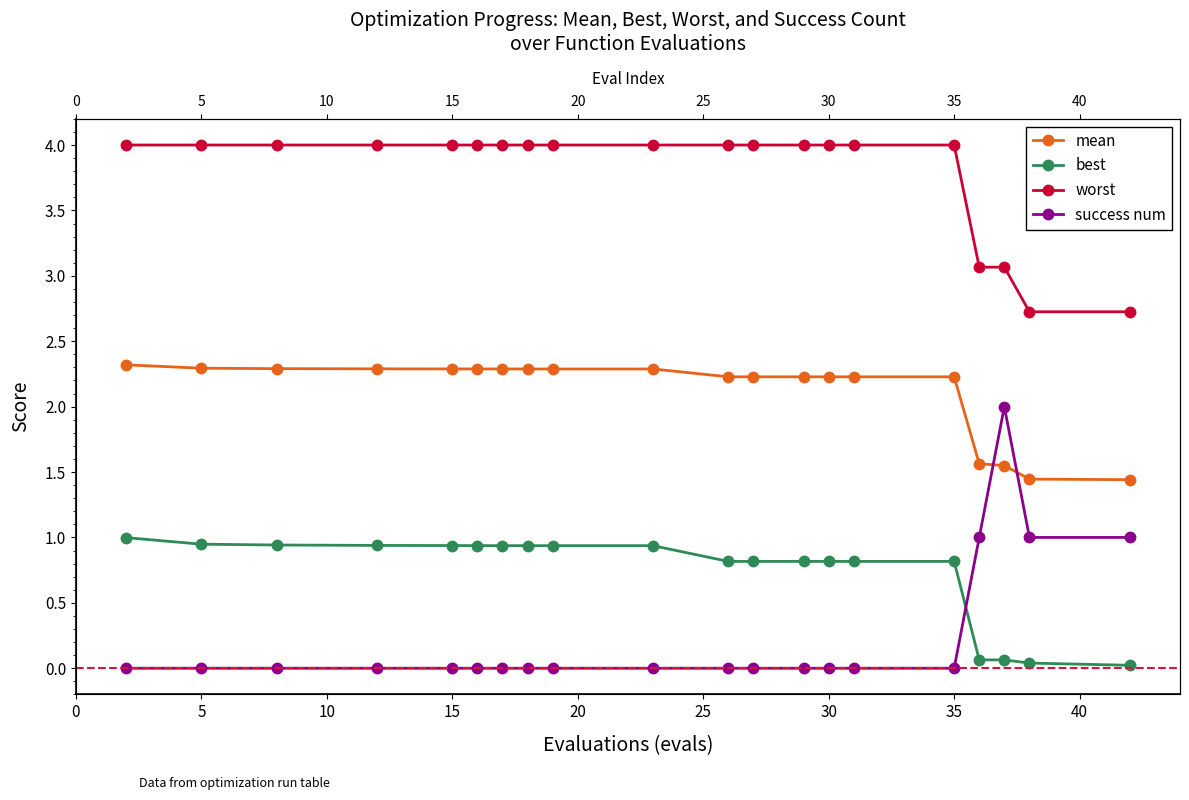

Reading left to right, extract all data points from this chart.

mean: 2.3	2.3	2.3	2.3	2.3	2.3	2.3	2.3	2.3	2.3	2.2	2.2	2.2	2.2	2.2	2.2	1.6	1.5	1.4	1.4
best: 1.0	0.9	0.9	0.9	0.9	0.9	0.9	0.9	0.9	0.9	0.8	0.8	0.8	0.8	0.8	0.8	0.1	0.1	0.0	0.0
worst: 4.0	4.0	4.0	4.0	4.0	4.0	4.0	4.0	4.0	4.0	4.0	4.0	4.0	4.0	4.0	4.0	3.1	3.1	2.7	2.7
success num: 0.0	0.0	0.0	0.0	0.0	0.0	0.0	0.0	0.0	0.0	0.0	0.0	0.0	0.0	0.0	0.0	1.0	2.0	1.0	1.0